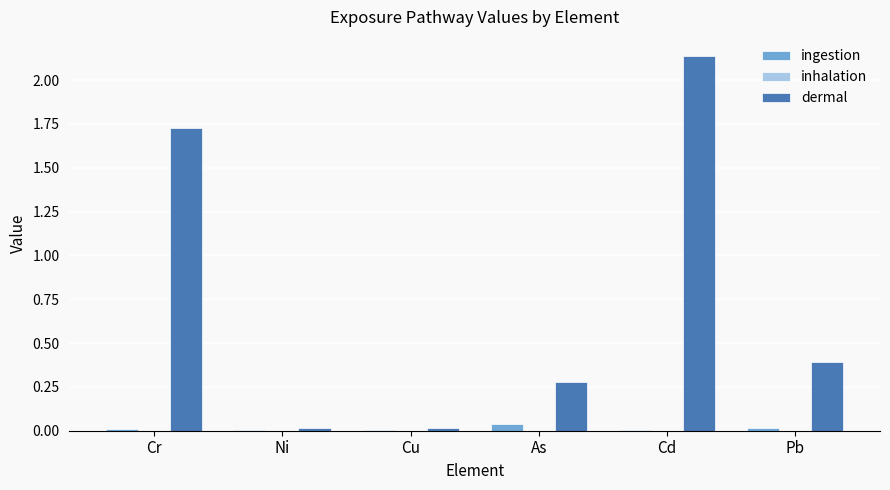

Which series changed the most between Cu and Pb?

dermal